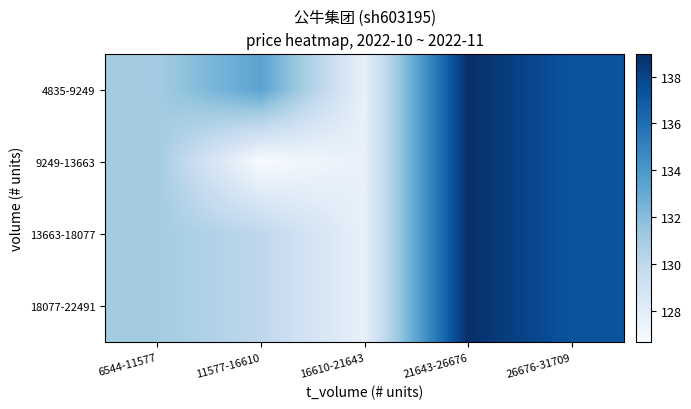

Reading left to right, transcribe all the data shown in this chart.

4835-9249: 6544-11577=131.1	11577-16610=133.4	16610-21643=127.6	21643-26676=139.0	26676-31709=137.2
9249-13663: 6544-11577=131.1	11577-16610=126.6	16610-21643=127.6	21643-26676=139.0	26676-31709=137.2
13663-18077: 6544-11577=131.1	11577-16610=130.0	16610-21643=127.6	21643-26676=139.0	26676-31709=137.2
18077-22491: 6544-11577=131.1	11577-16610=130.0	16610-21643=127.6	21643-26676=139.0	26676-31709=137.2